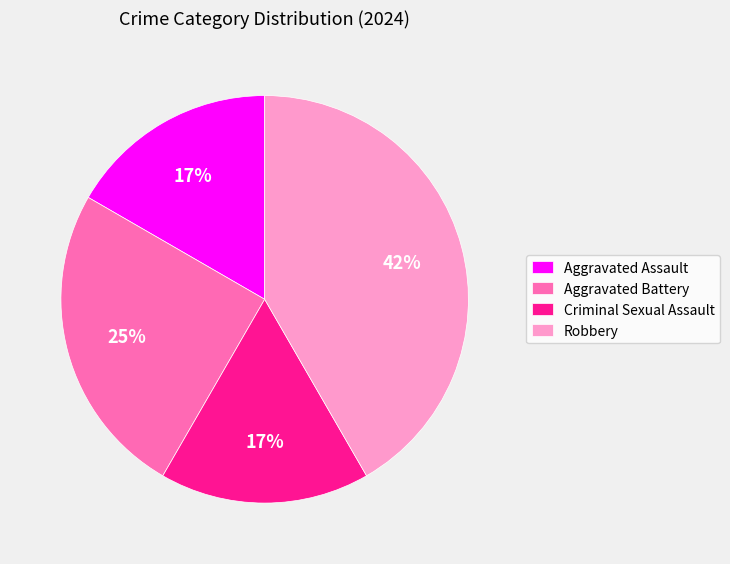

To the nearest percent, what is the average slice percentage?

25%